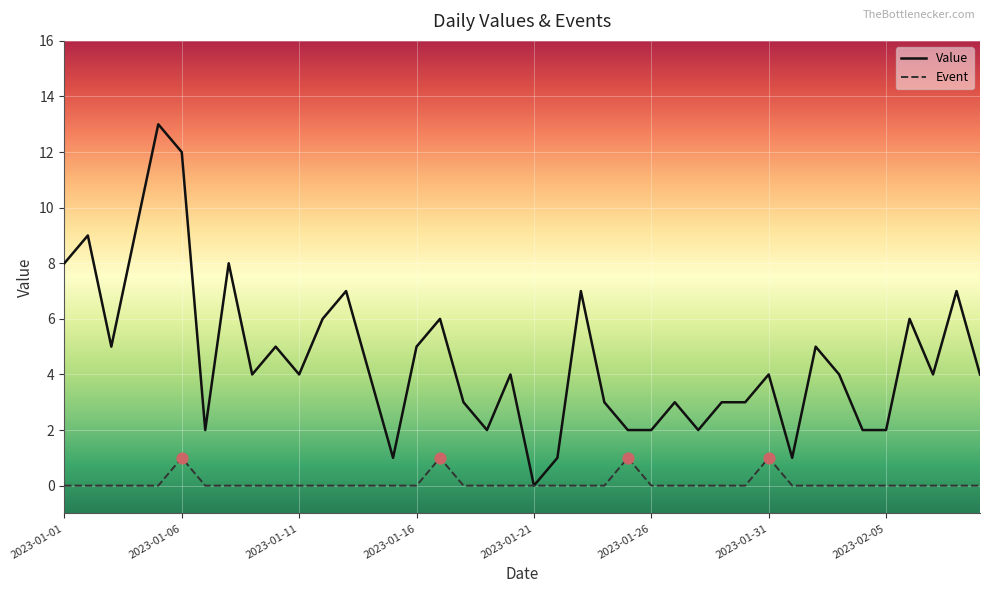

List the series in order of their overall mean, highest first.

Value, Event